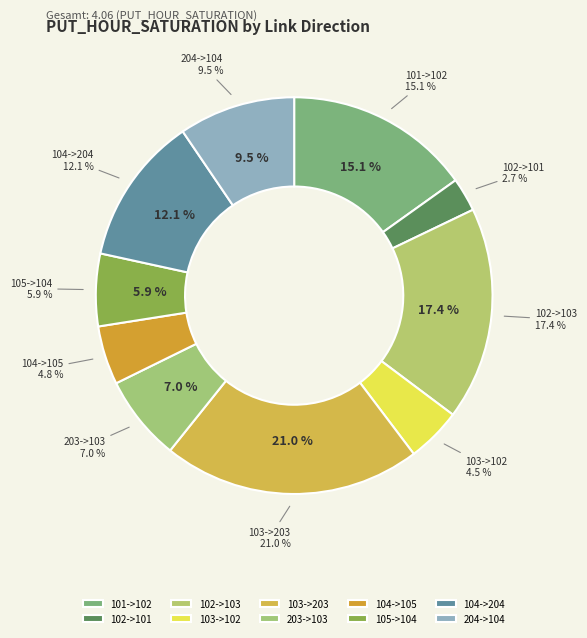

Does 204->104 account for over 50% of the chart?

No